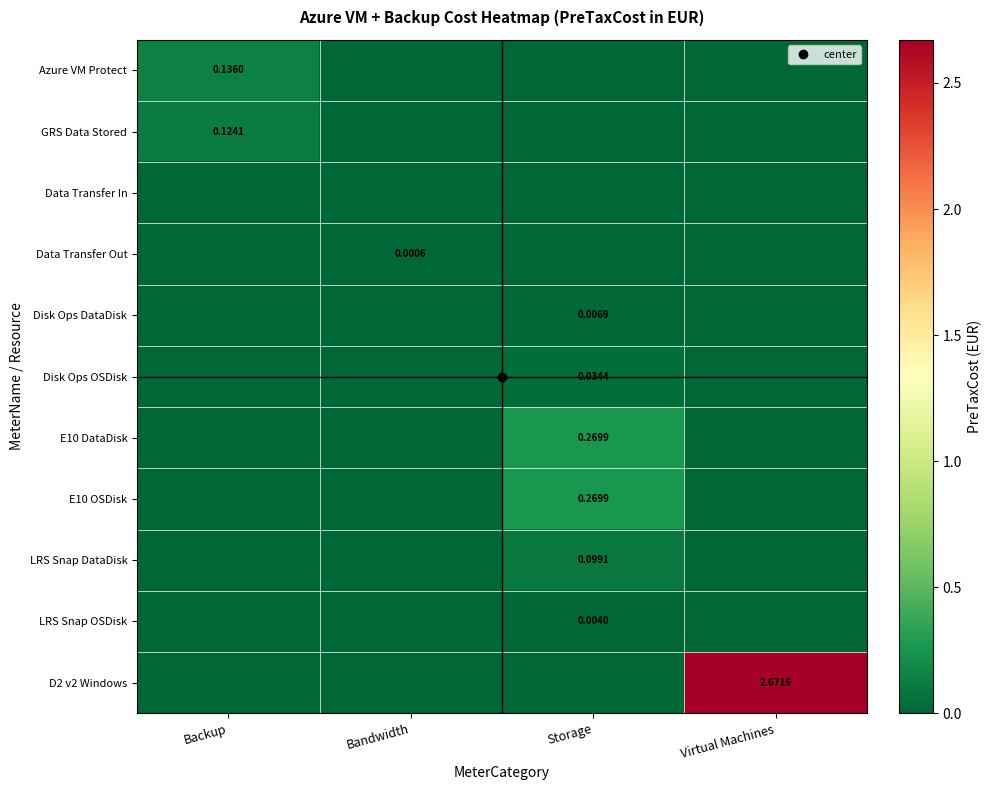

Between Backup and Virtual Machines, which series saw the biggest shift?

D2 v2 Windows